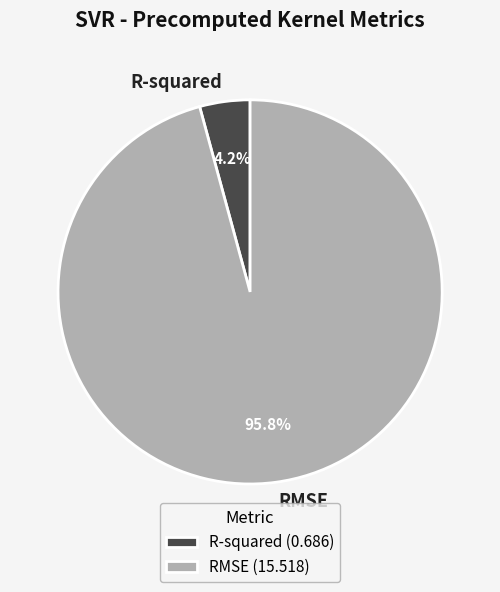

Which category accounts for the majority?

RMSE